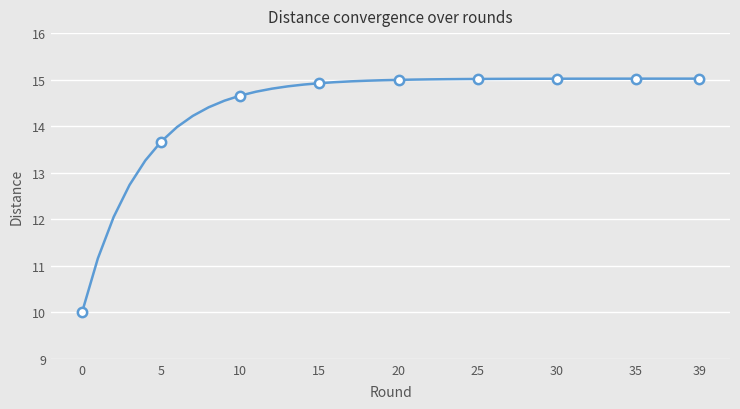

What is the minimum value shown in the chart?

10.0